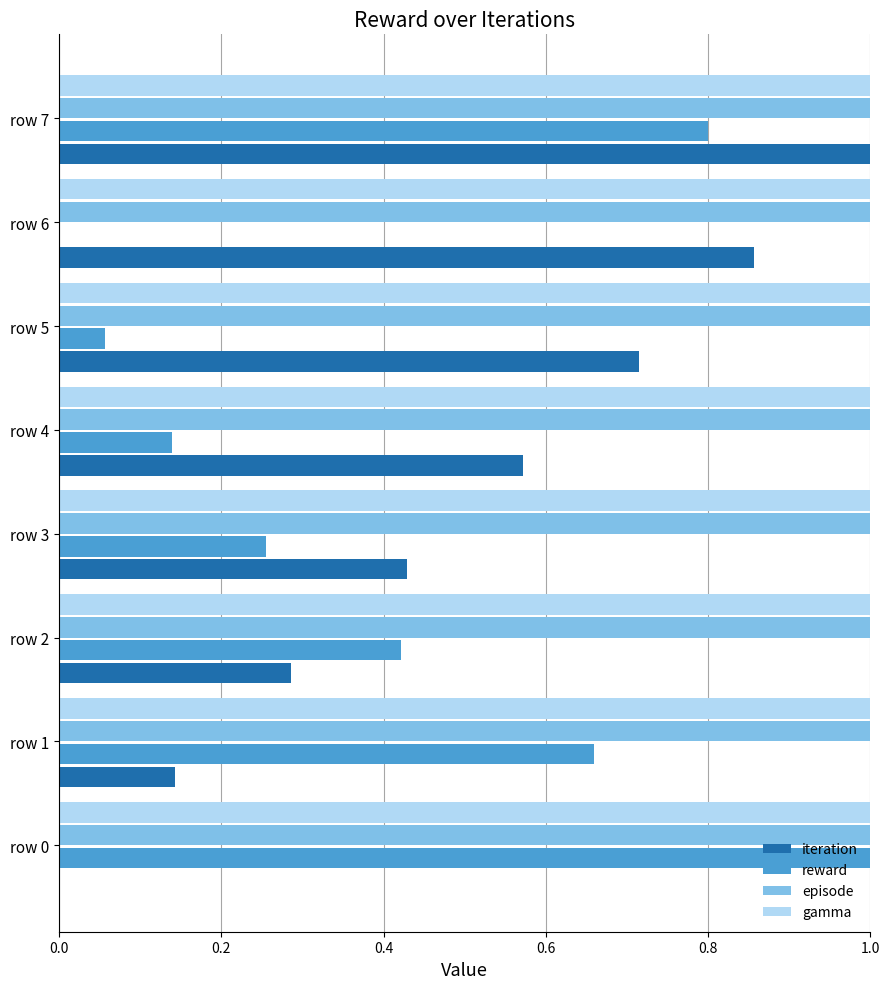

What are all the series names shown in the legend?

iteration, reward, episode, gamma